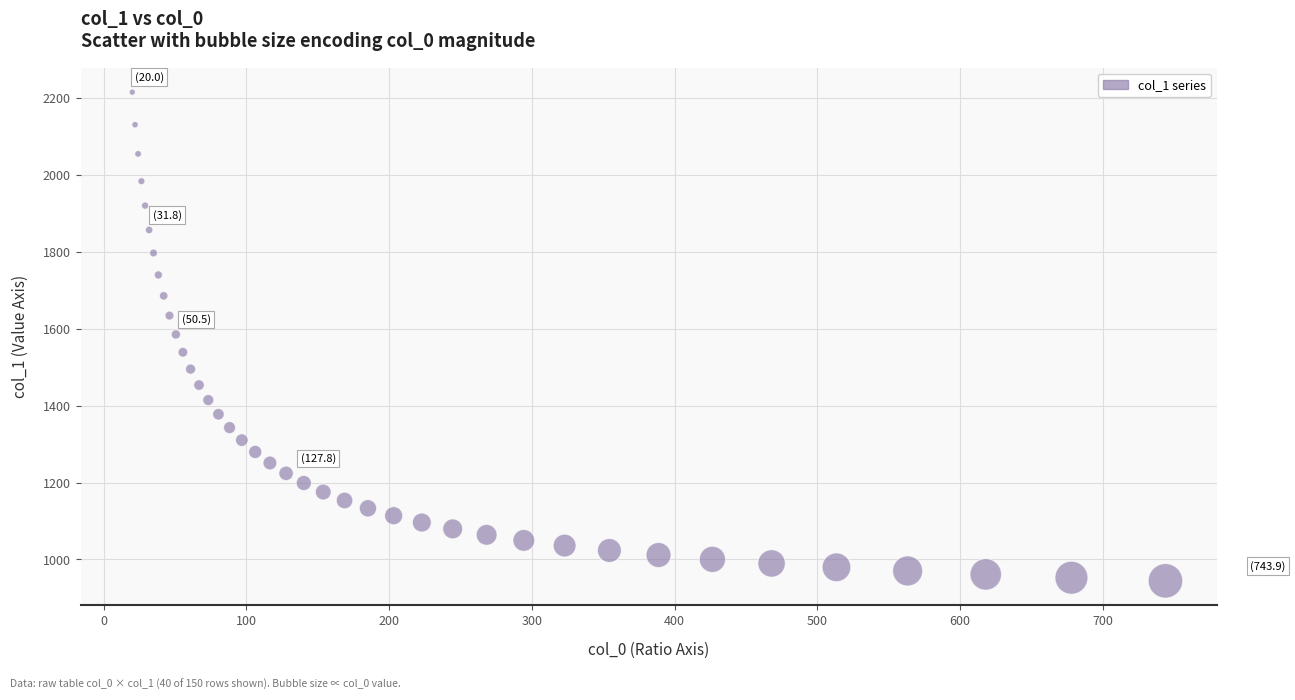

What is the range of X values (max minus min)?

723.9